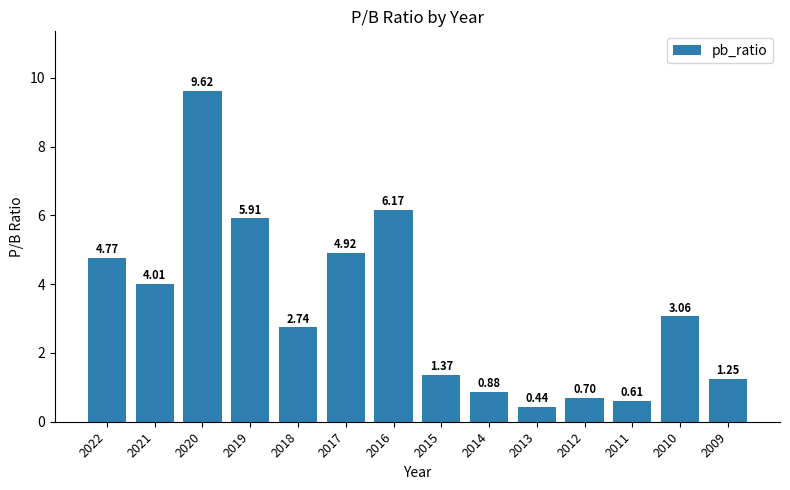

What is the greatest value displayed?

9.6